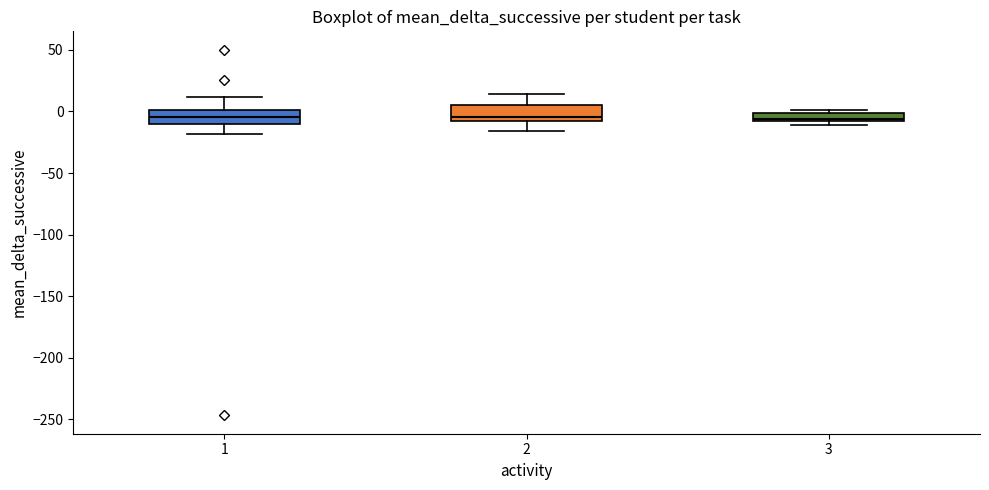

Where does the median line of the box at x = 3 sit on the y-axis? The values are not printed on the chart, so give them approximately, as read against the axis.

-5